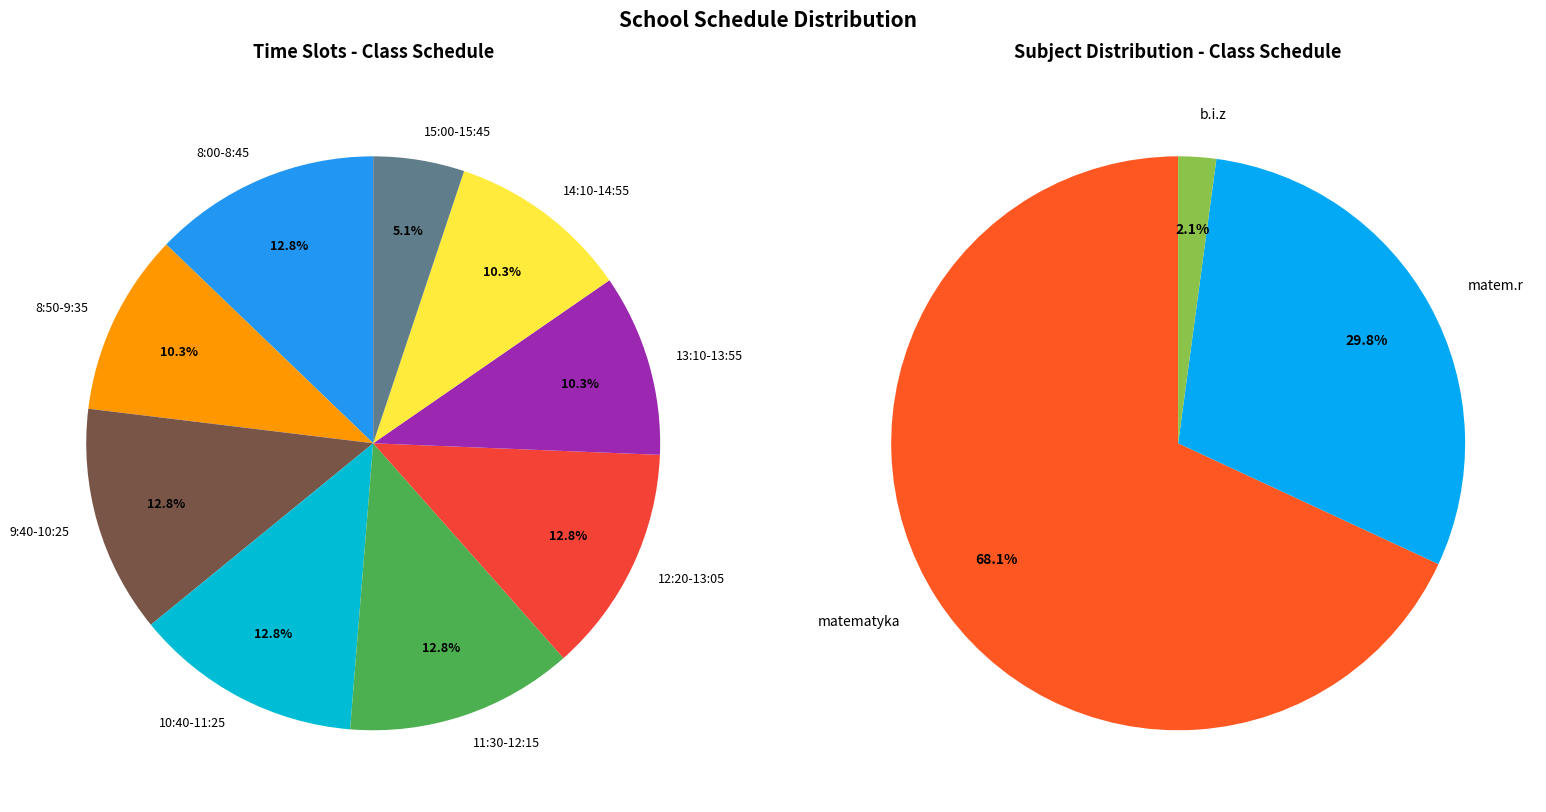

Is it true that Środa 3 is 3% of the pie?

False